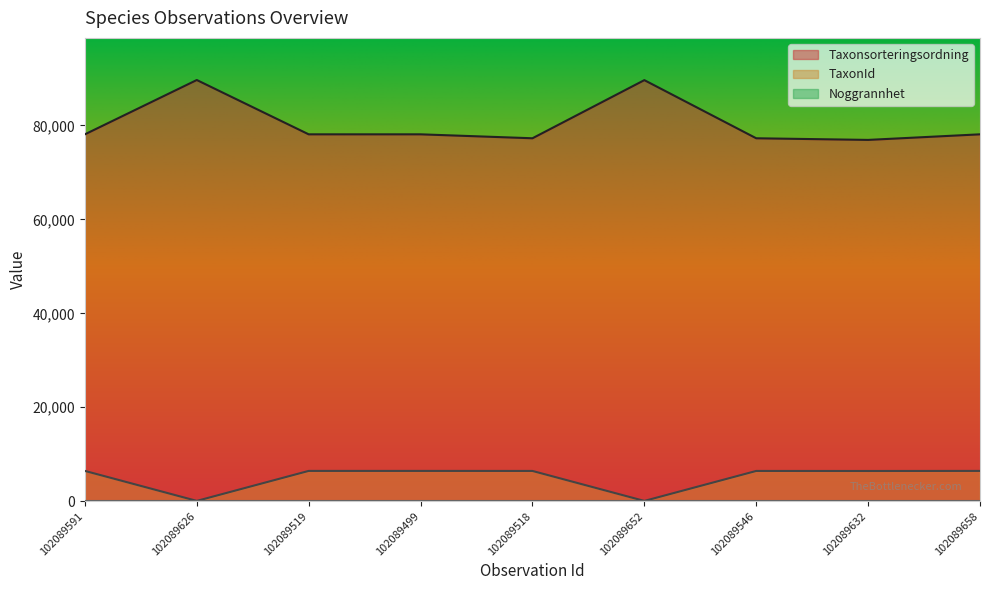

What is the difference between the maximum and second lowest values in the Taxonsorteringsordning series?

12401